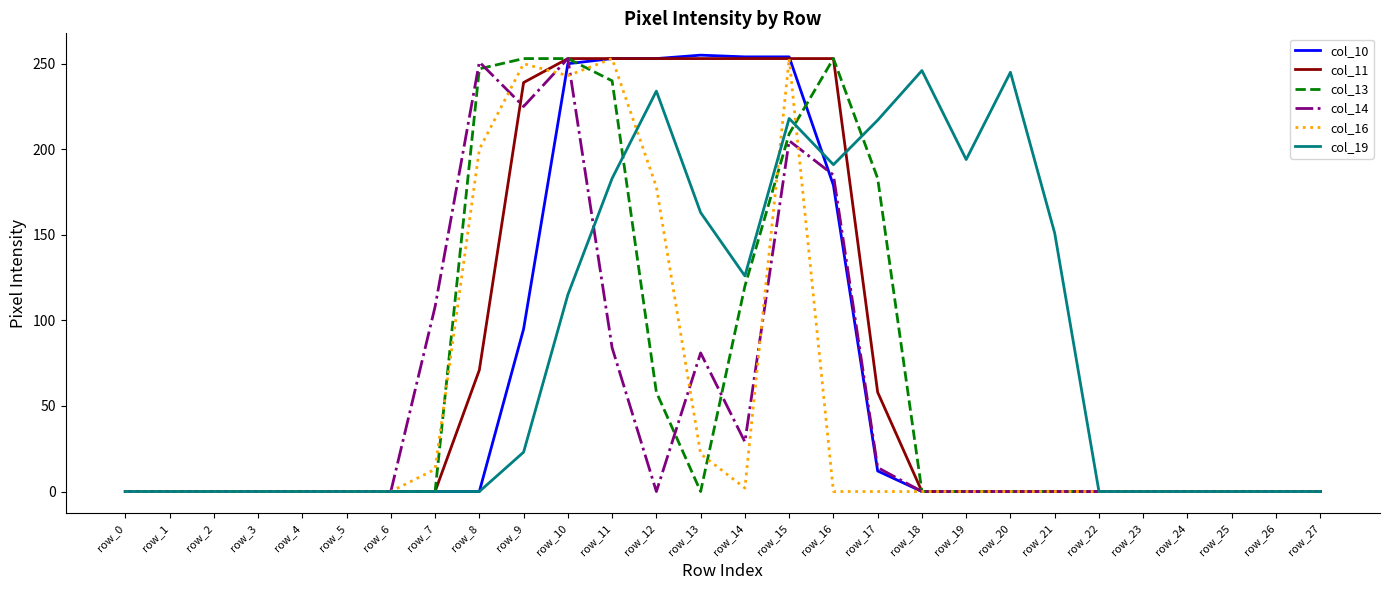

What are all the series names shown in the legend?

col_10, col_11, col_13, col_14, col_16, col_19